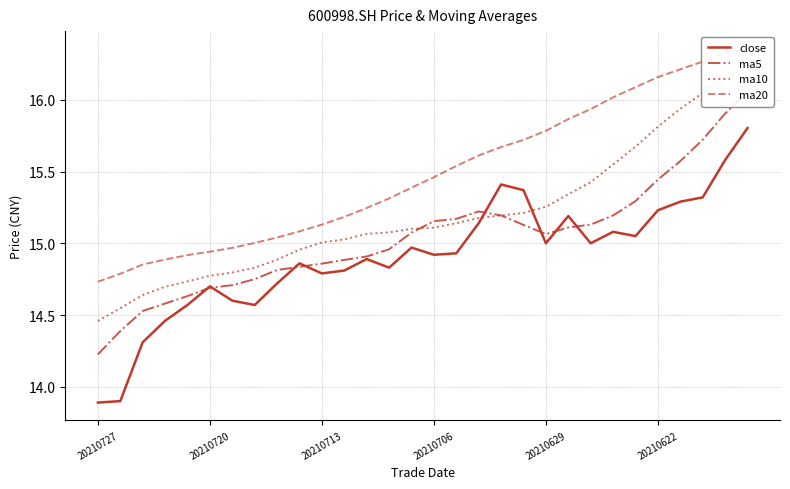

What is the value of the ma10 point at the 5th from the left?

14.7